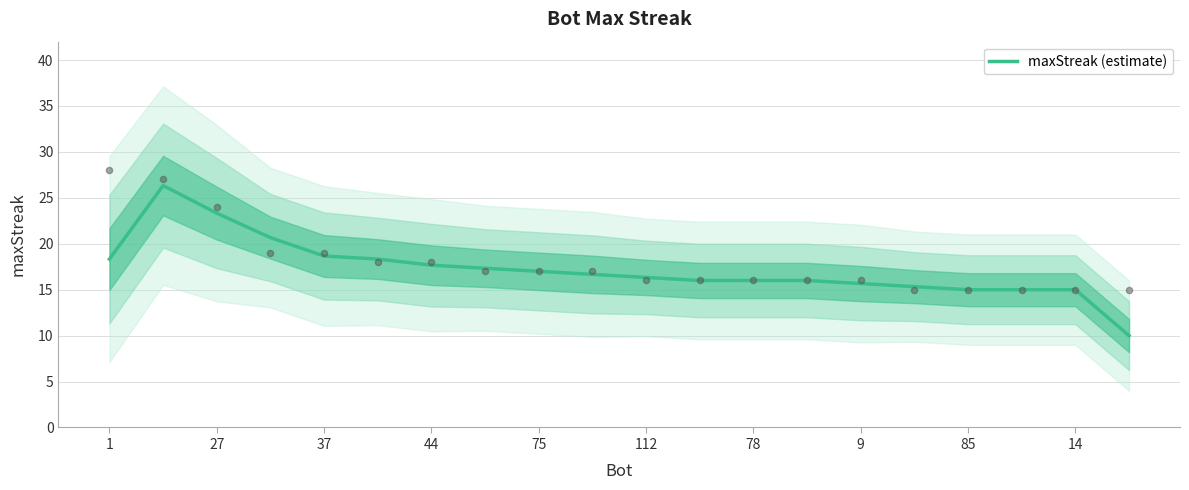

Approximately how many times larger is the value at 15 compared to 17?

1.0